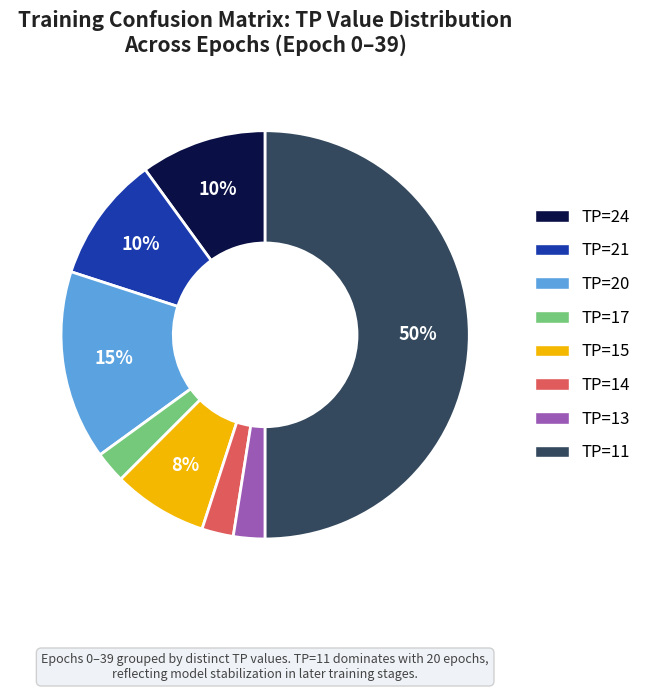

True or false: TP=15 accounts for 15% of the total.

False